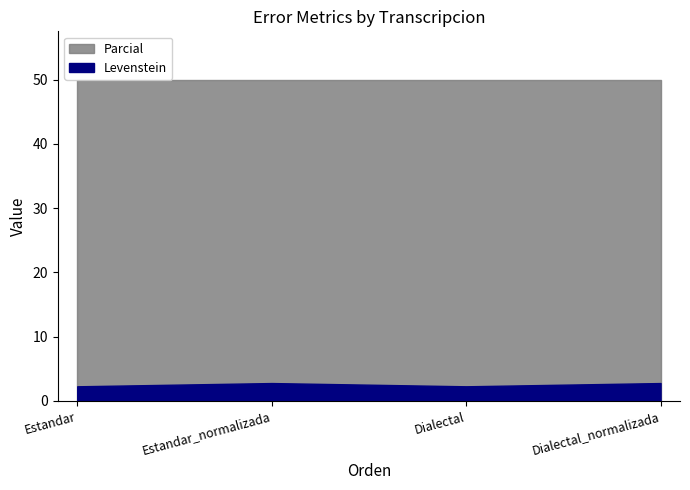

What are all the series names shown in the legend?

Levenstein, Parcial